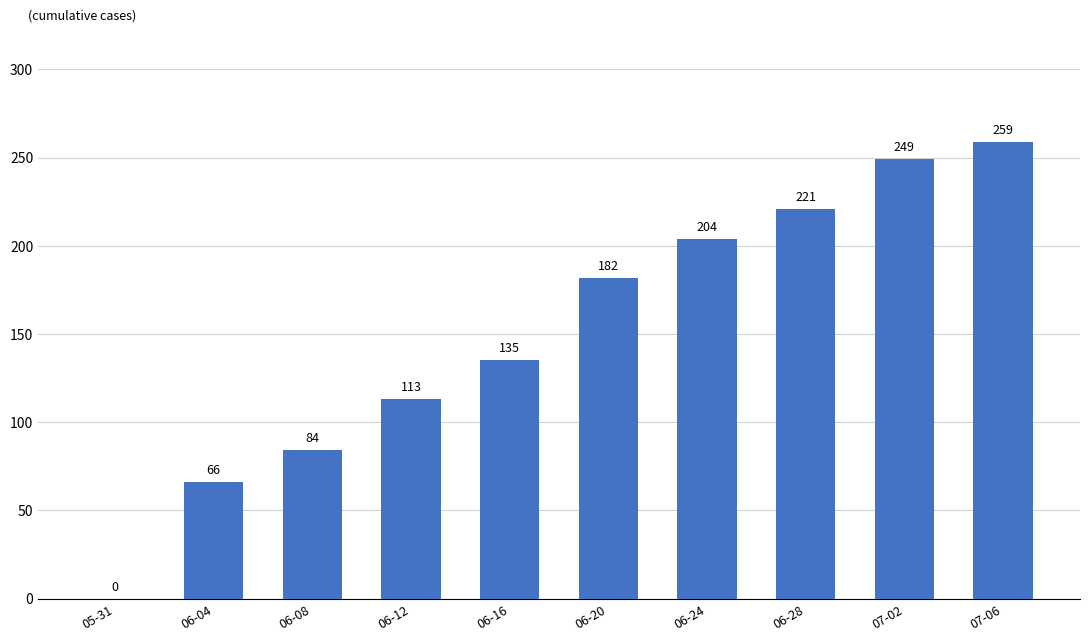

Is it true that the value at 06-08 is 147?

False